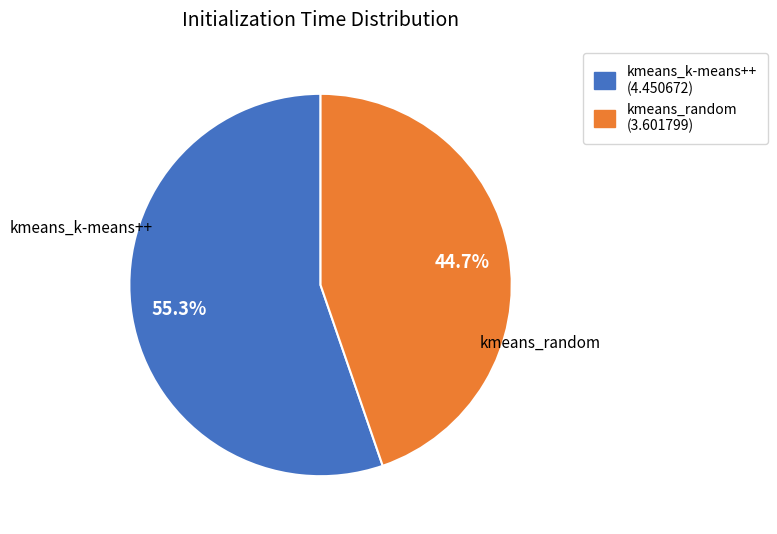

Rank the categories by value from lowest to highest.

kmeans_random, kmeans_k-means++